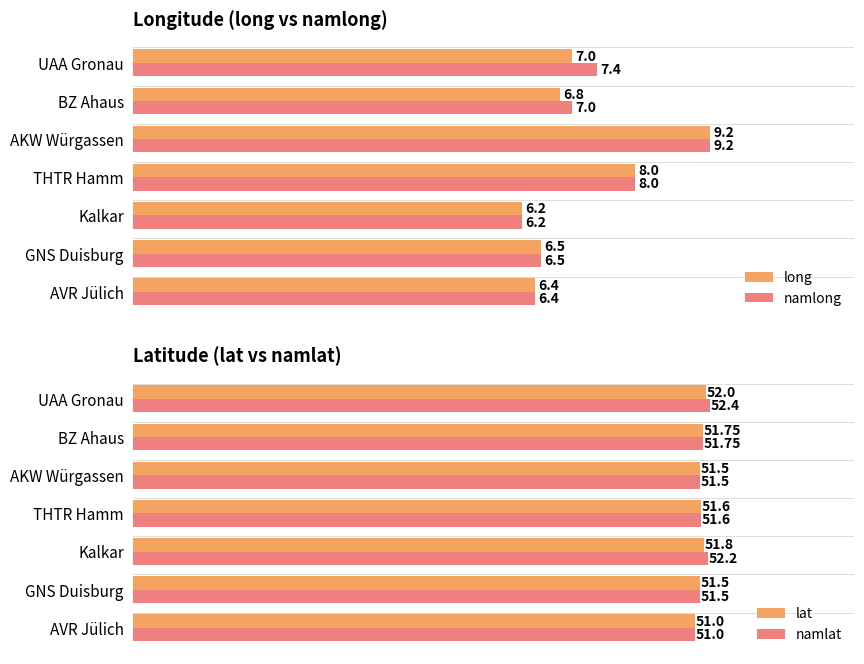

How many bars are there in total?

28